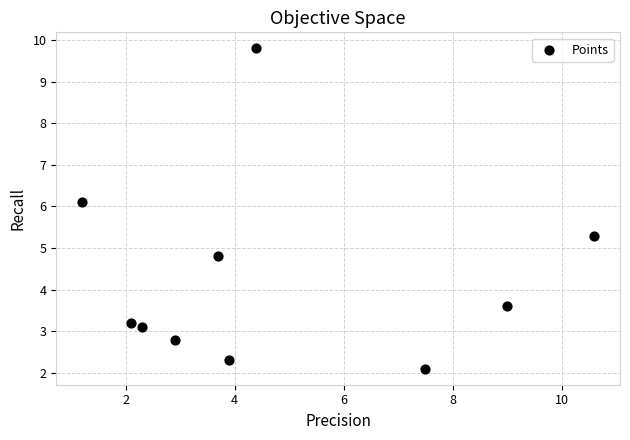

What Y value in the scatter plot is closest to 5?

4.8